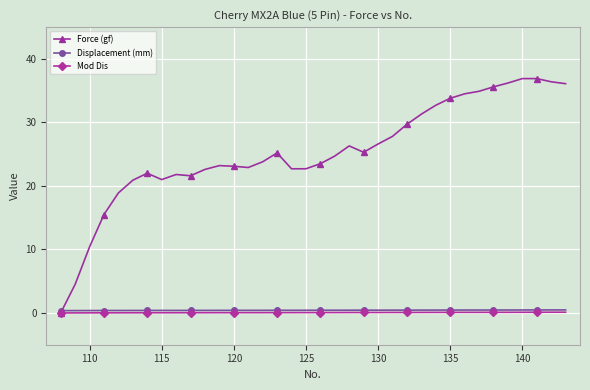

What is the greatest value displayed?

36.9